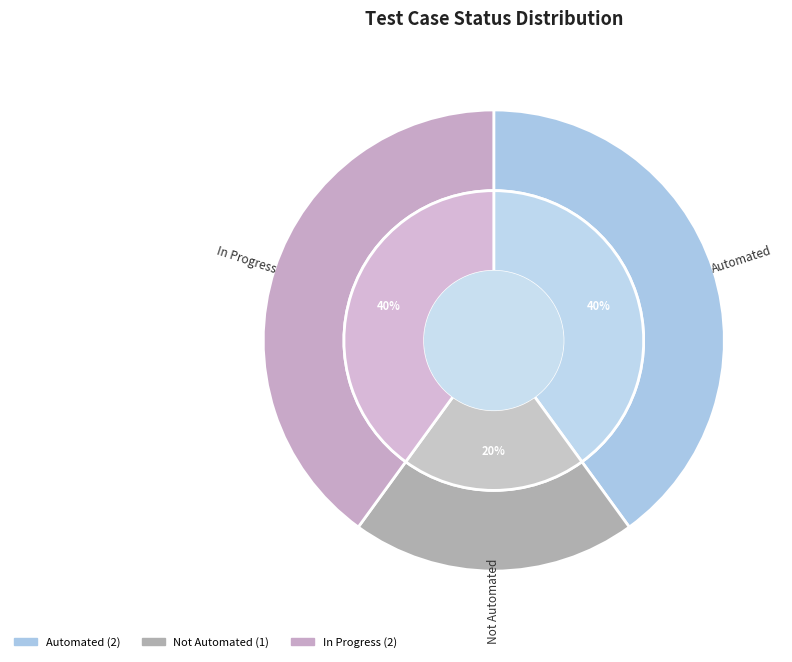

What percentage do Not Automated and Automated together represent?

60.0%